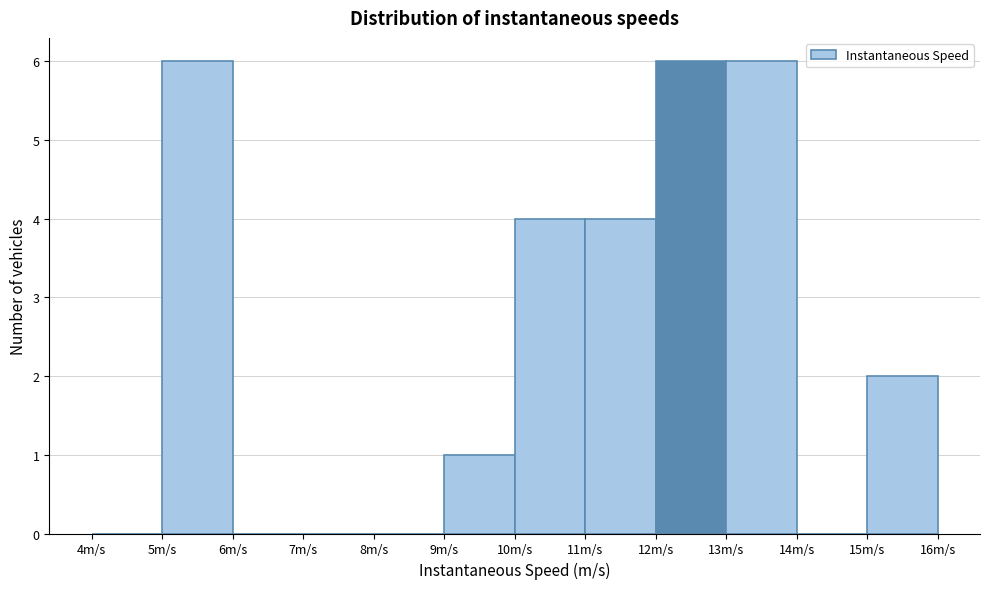

Reading left to right, transcribe this chart: for each bar, give the range it covers on the x-axis and its height. The values are not printed on the chart, so give them approximately, as read against the axis.

4 to 5: 0
5 to 6: 6
6 to 7: 0
7 to 8: 0
8 to 9: 0
9 to 10: 1
10 to 11: 4
11 to 12: 4
12 to 13: 6
13 to 14: 6
14 to 15: 0
15 to 16: 2